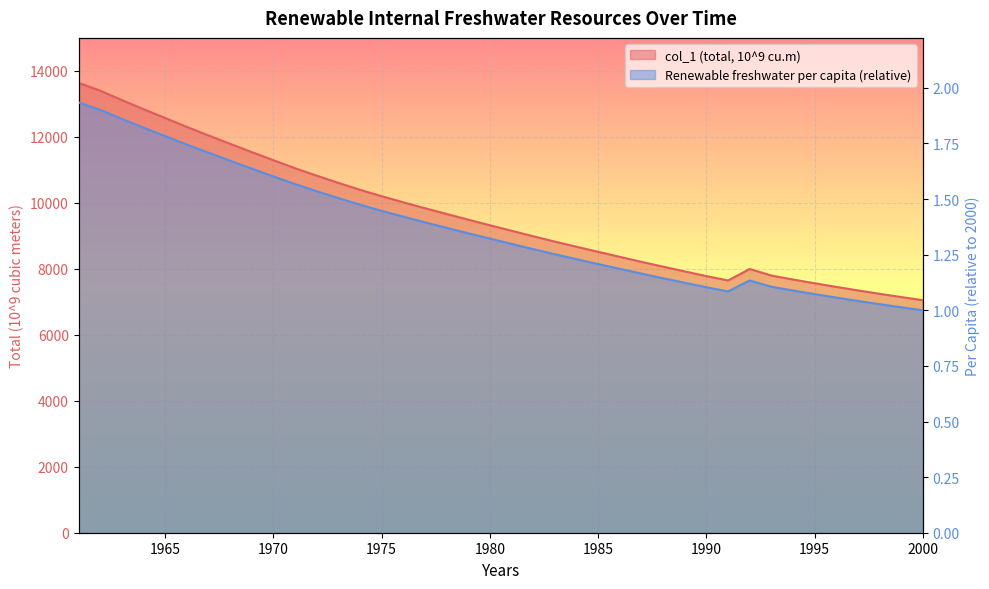

The value of Renewable internal freshwater resources per capita (cubic meters) at 1964 is 1.2. True or false?

False